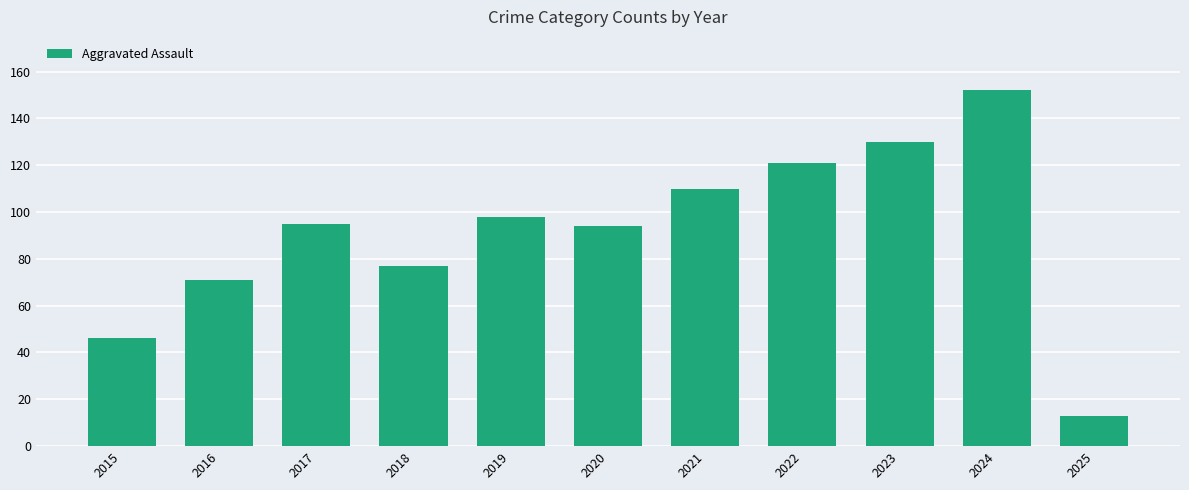

Is it true that the value at 2019 is 43?

False